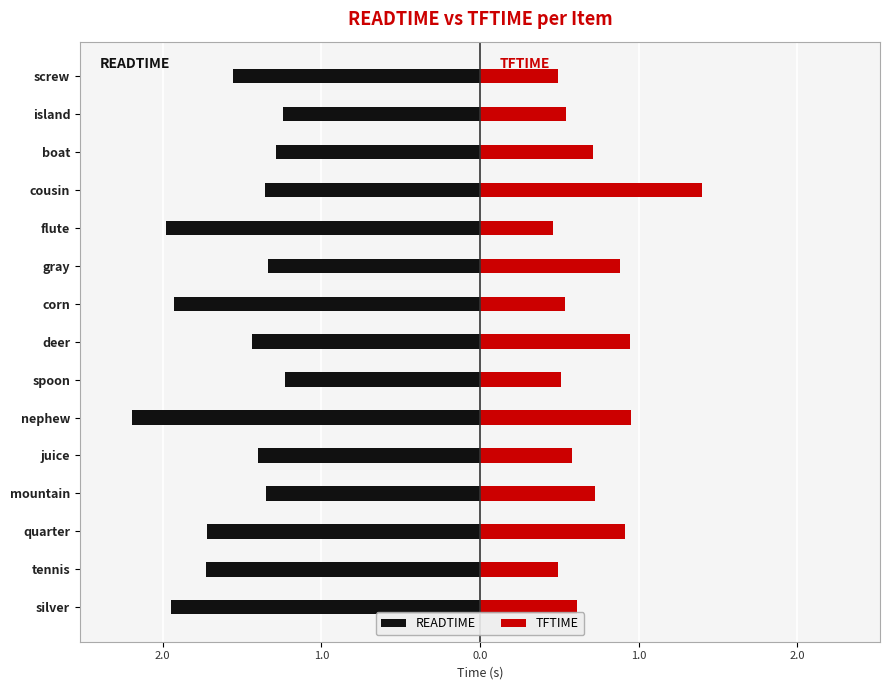

Which series changed the most between tennis and cousin?

TFTIME